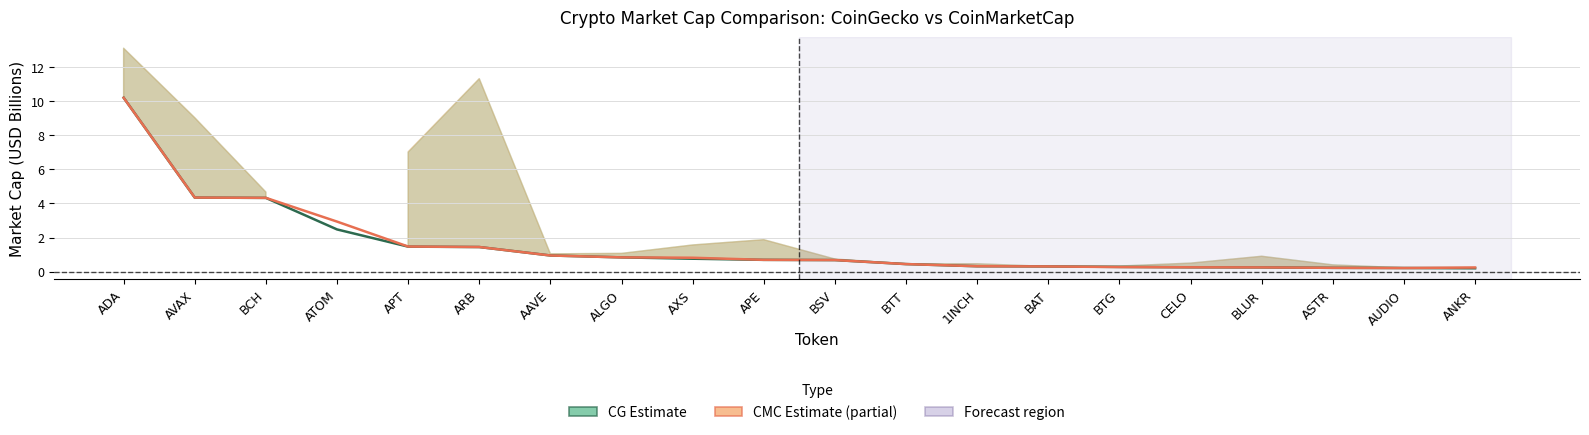

Which series changed the most between AAVE and ALGO?

CG MarketCap